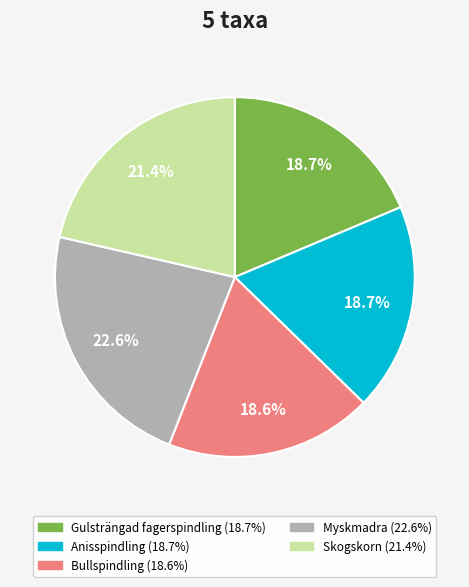

To the nearest percent, what is the difference between the Myskmadra and Gulsträngad fagerspindling slice percentages?

4%